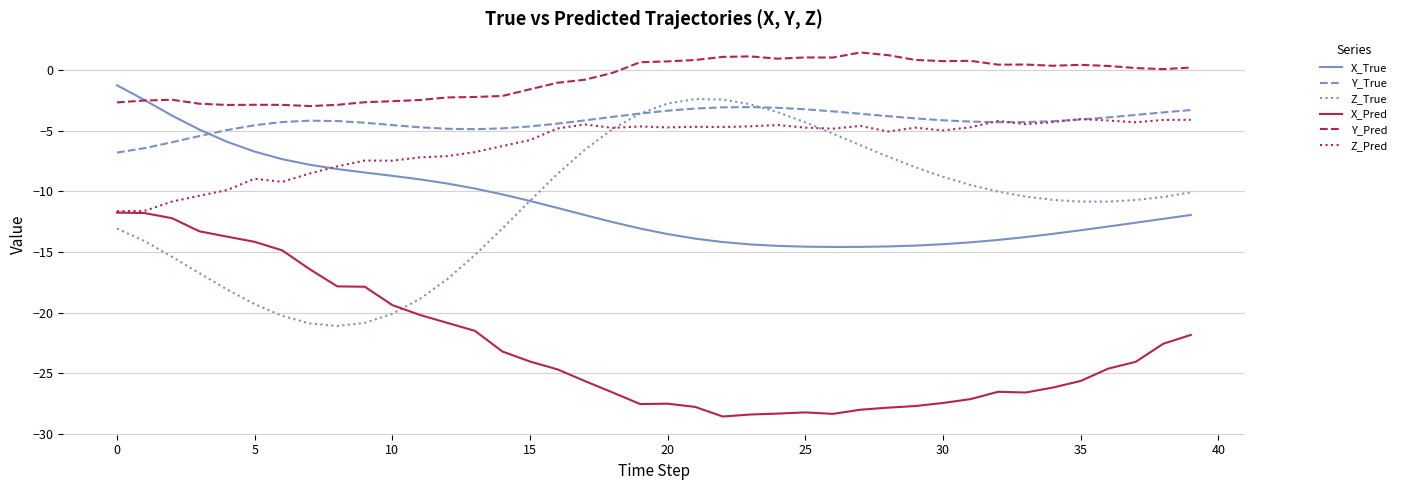

True or false: Y_True and X_Pred intersect in this chart.

False